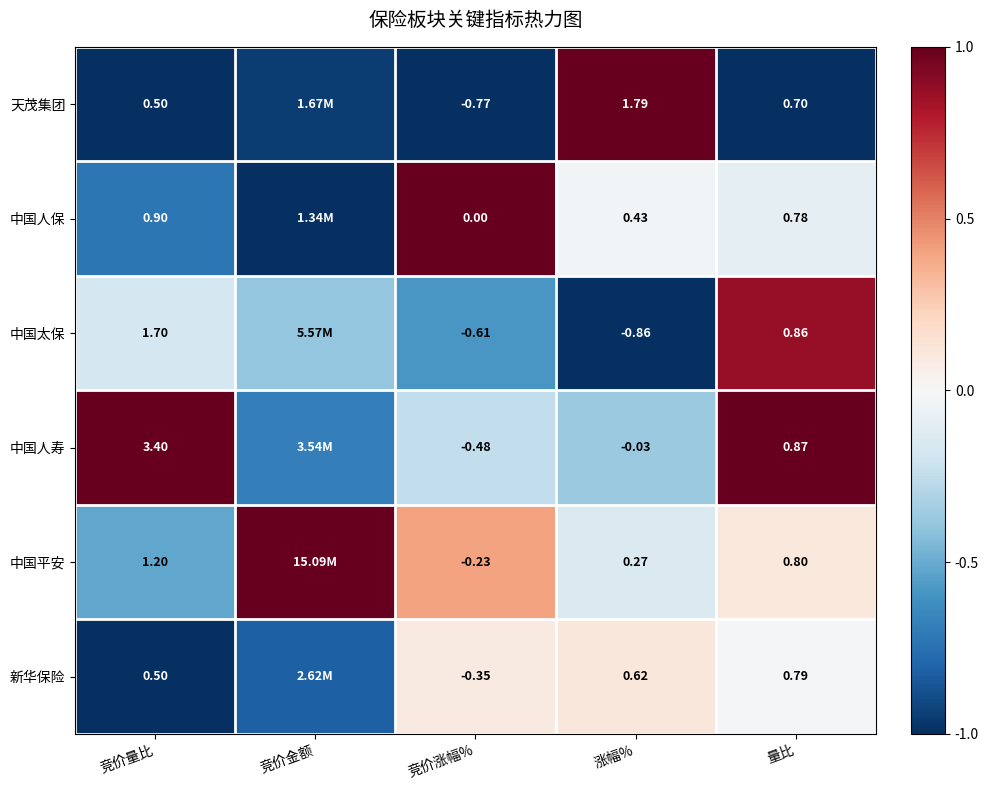

How many distinct data groups are displayed?

6